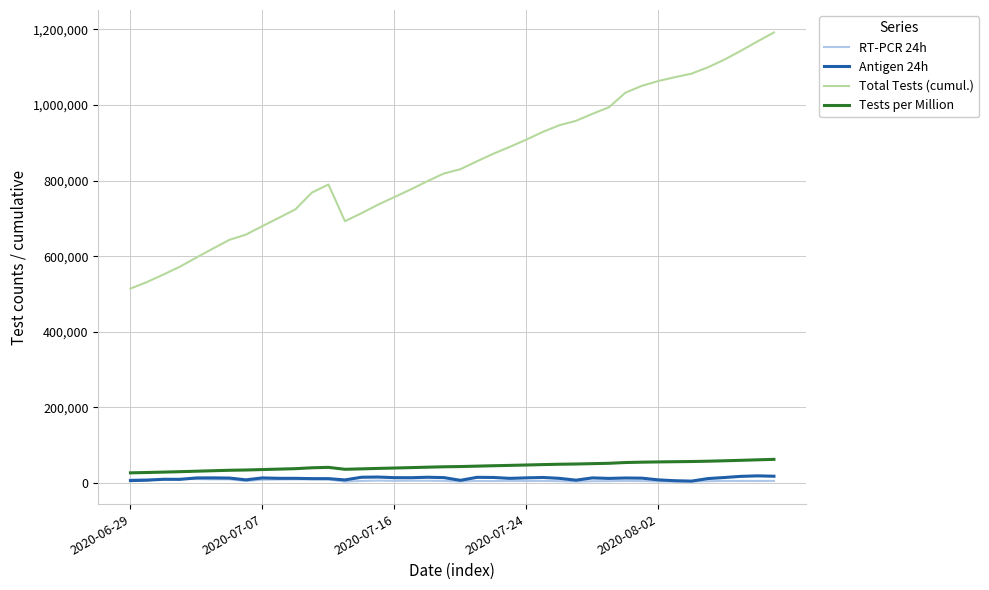

What is the minimum value shown in the chart?

3821